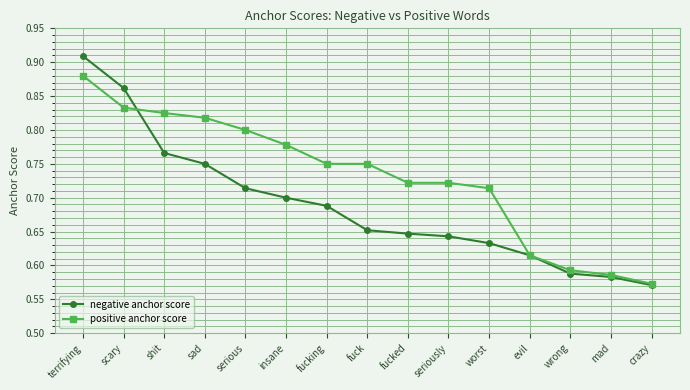

List the series in order of their overall mean, lowest first.

negative anchor score, positive anchor score